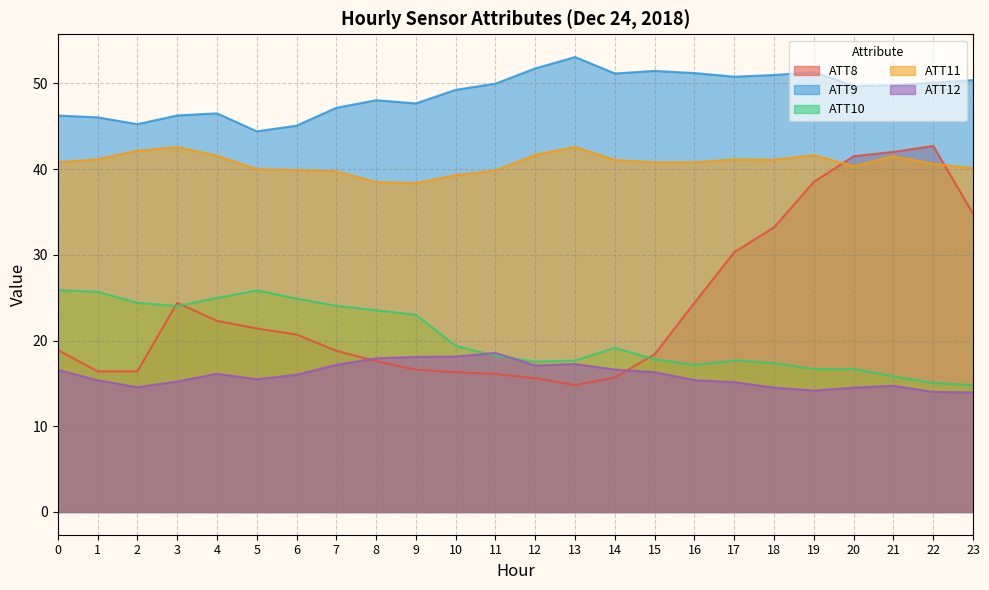

How many interior local valleys does the ATT12 series have?

4